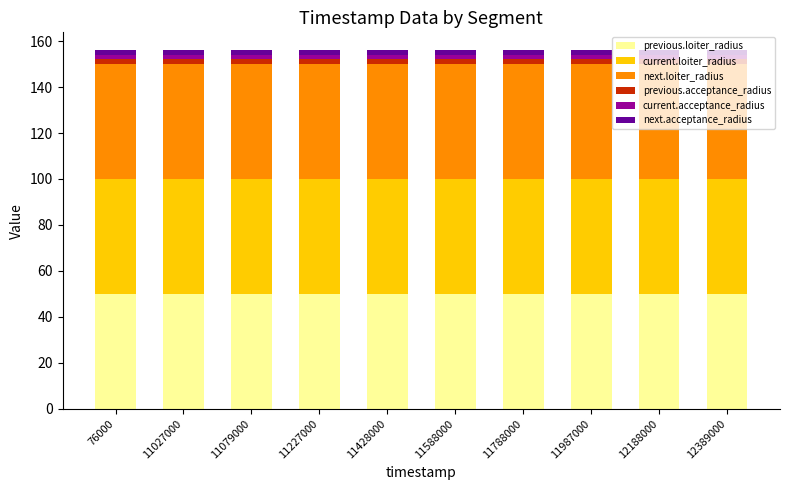

What is the maximum value for previous.loiter_radius?

50